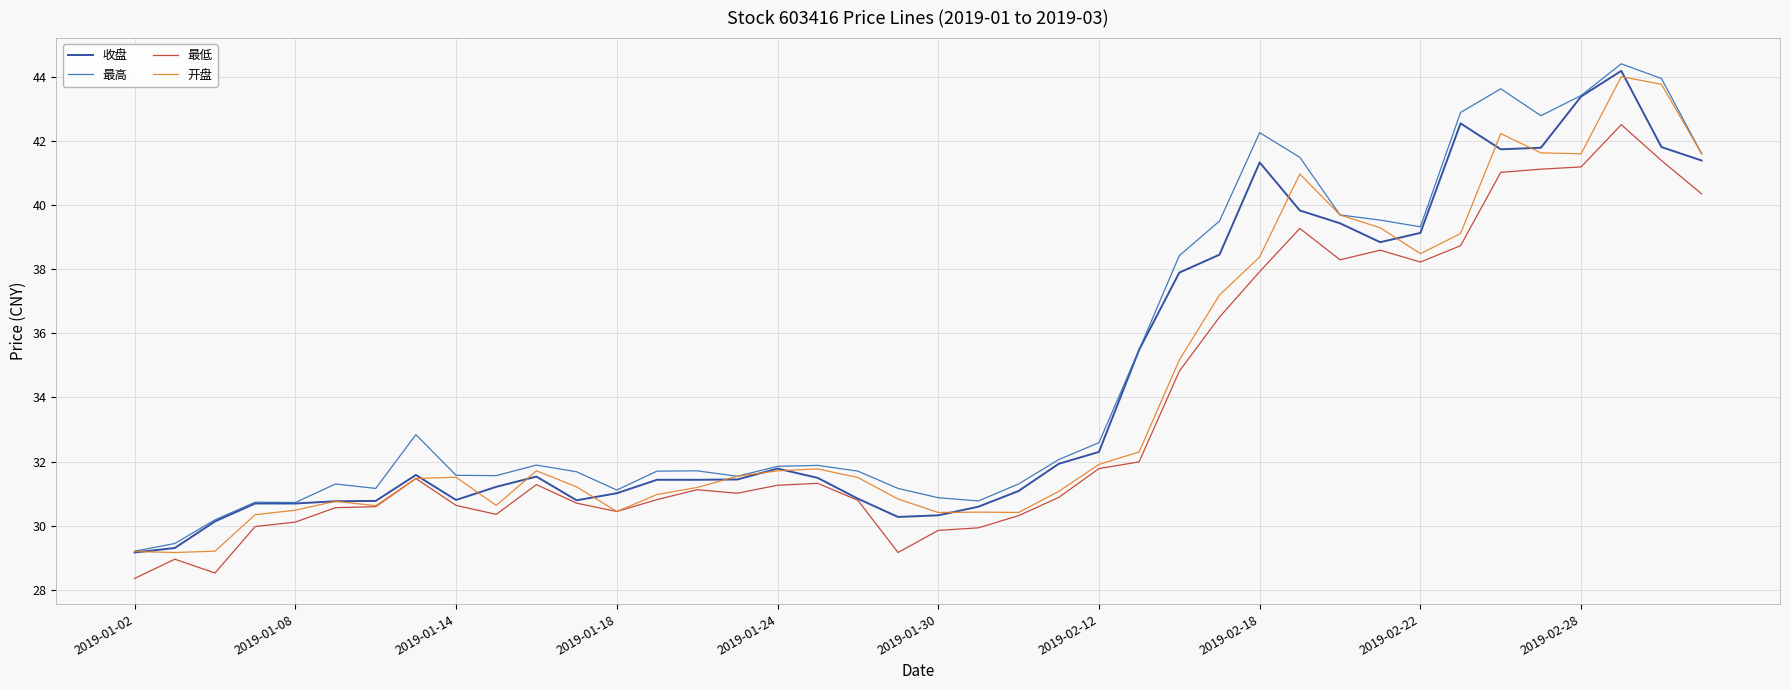

What is the maximum value shown in the chart?

44.4